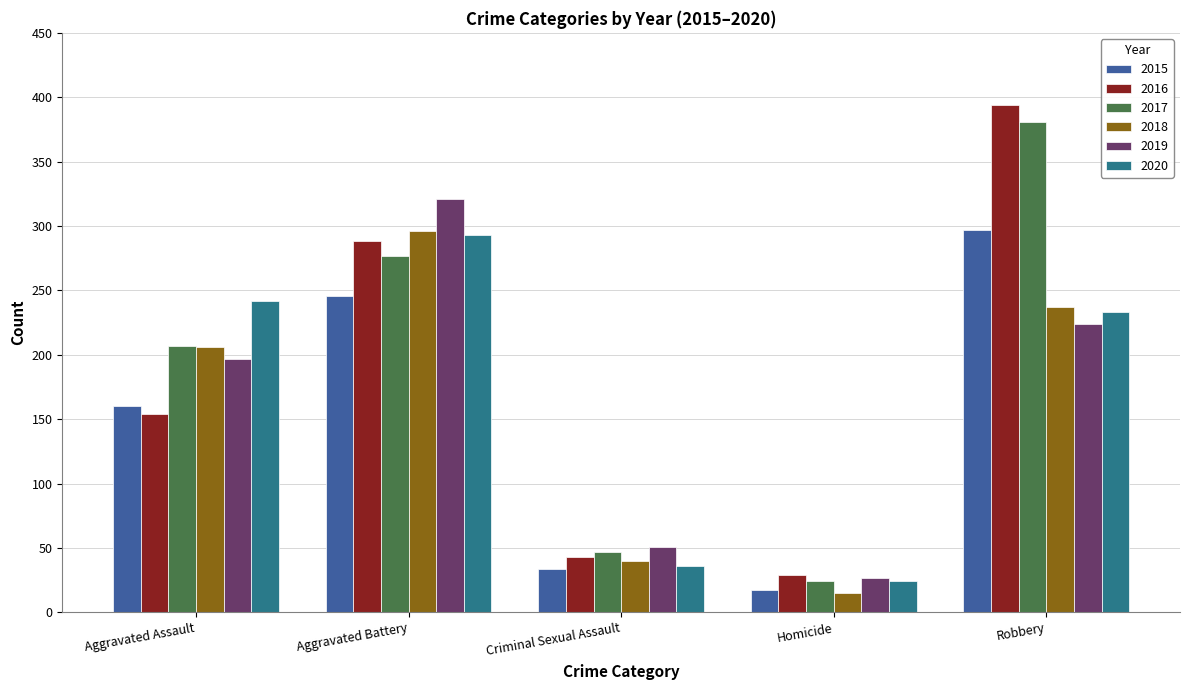

List the labels in order of 2017 value, smallest first.

Homicide, Criminal Sexual Assault, Aggravated Assault, Aggravated Battery, Robbery